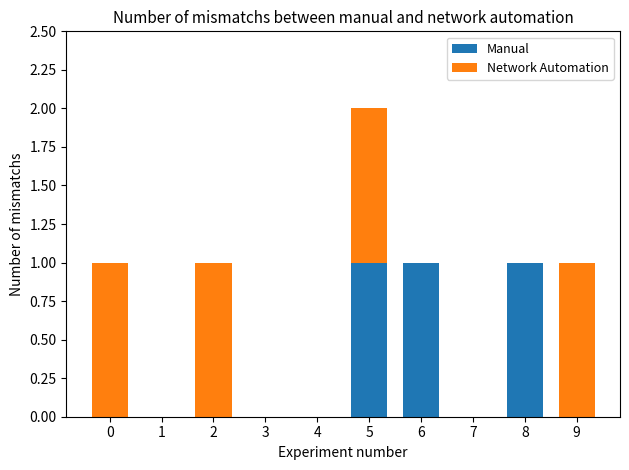

How many series are shown in this chart?

2